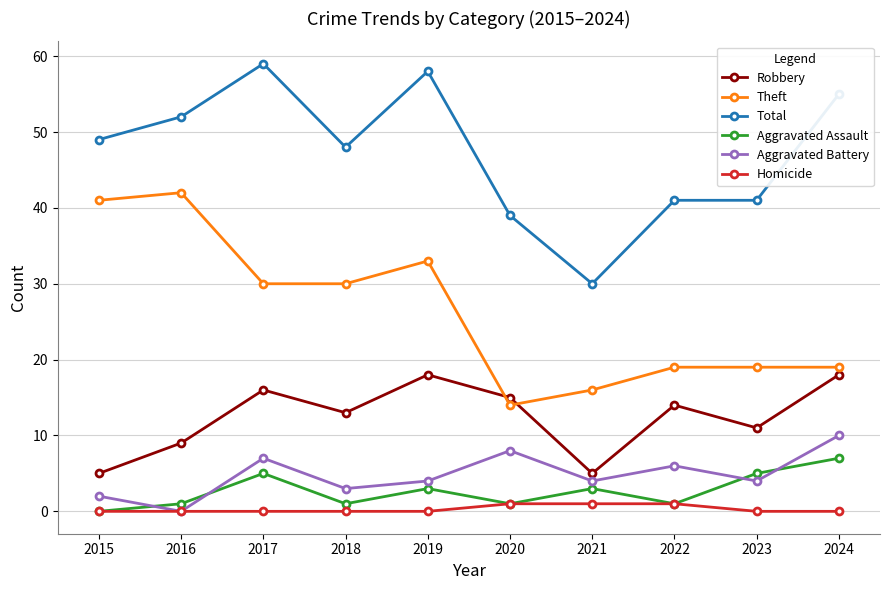

True or false: Total has more than 0 interior local peaks.

True